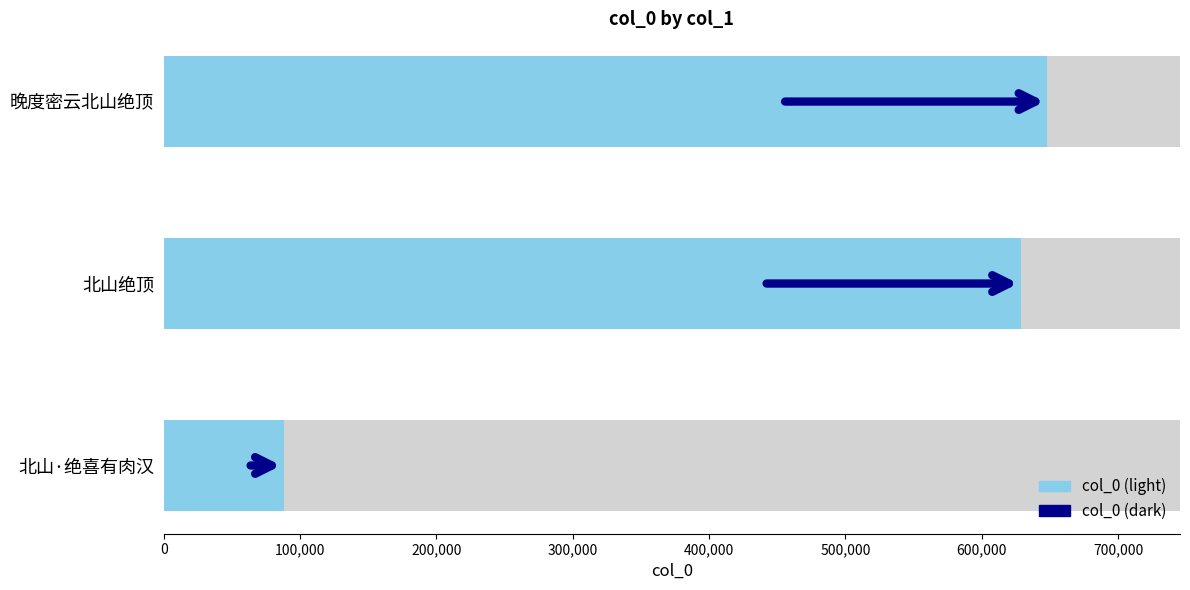

What is the value of the 3rd bar from the left?

648114